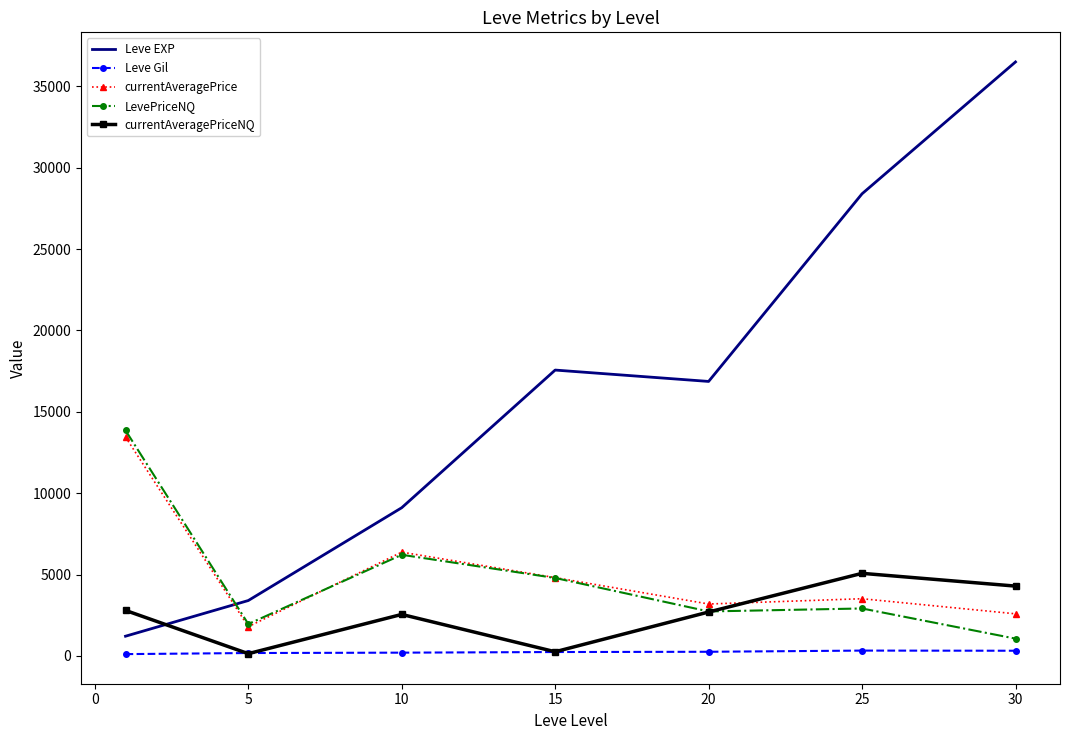

How many values in the Leve Gil series are below 241?

3